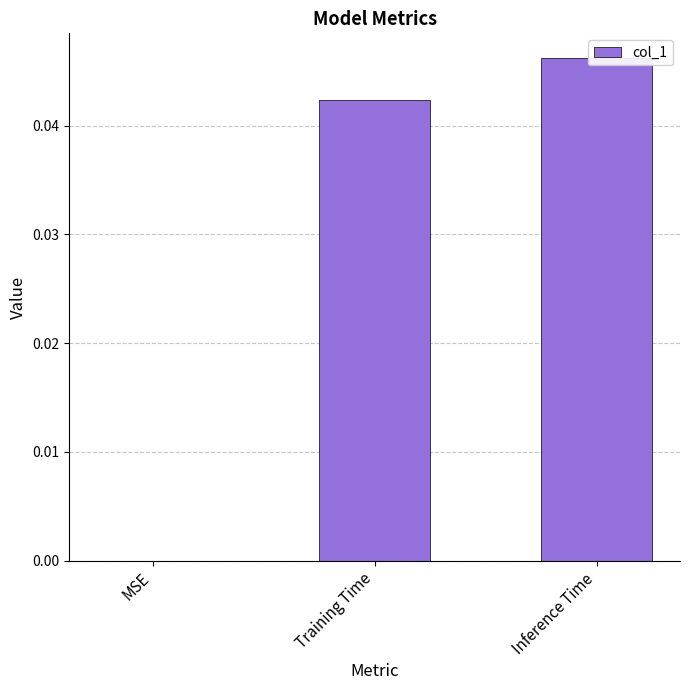

Rank the categories by value from lowest to highest.

MSE, Training Time, Inference Time